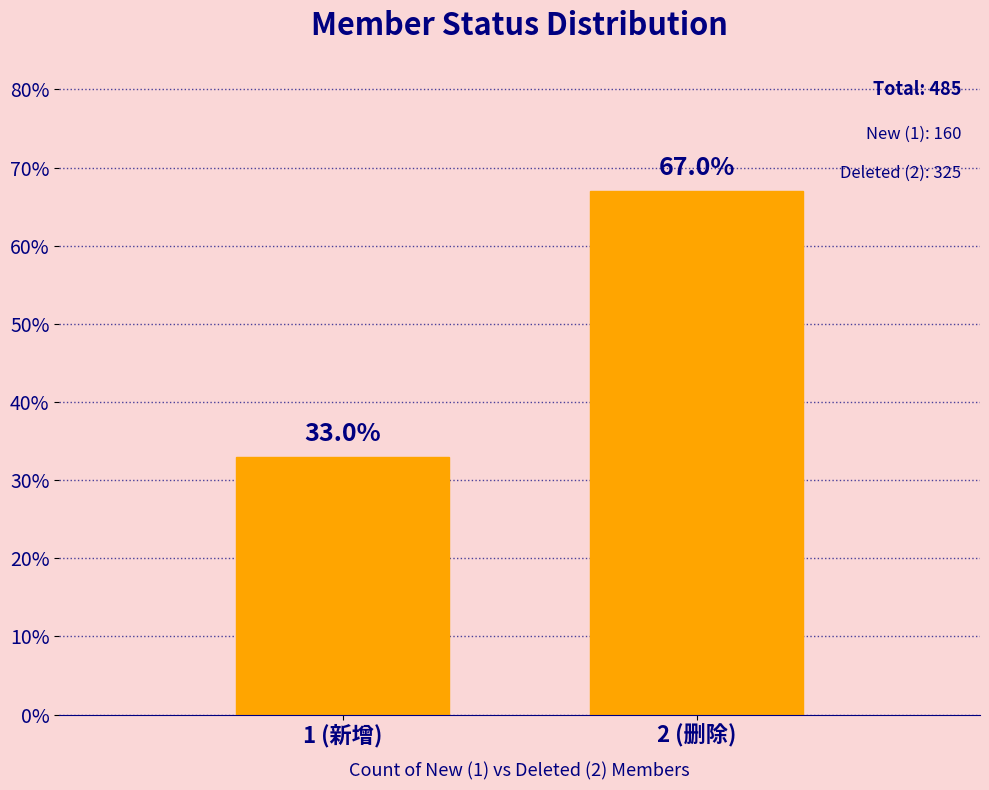

Reading left to right, what are all the values shown in this chart?

1 (新增)=33.0	2 (删除)=67.0